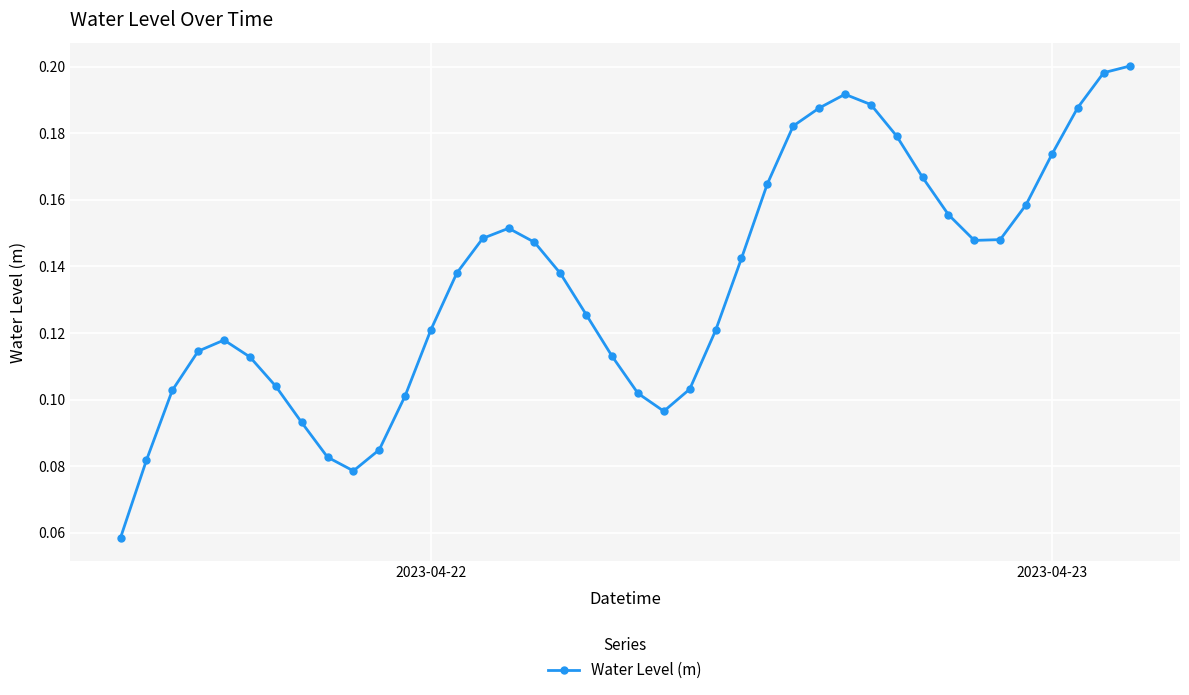

How many values are between 0 and 1?

40